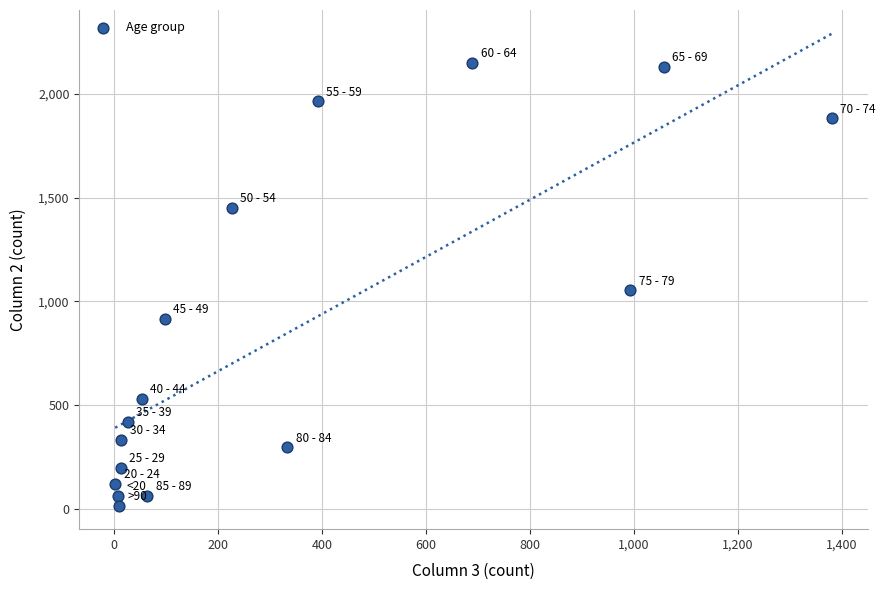

What Y value in the scatter plot is closest to 1083?

1053